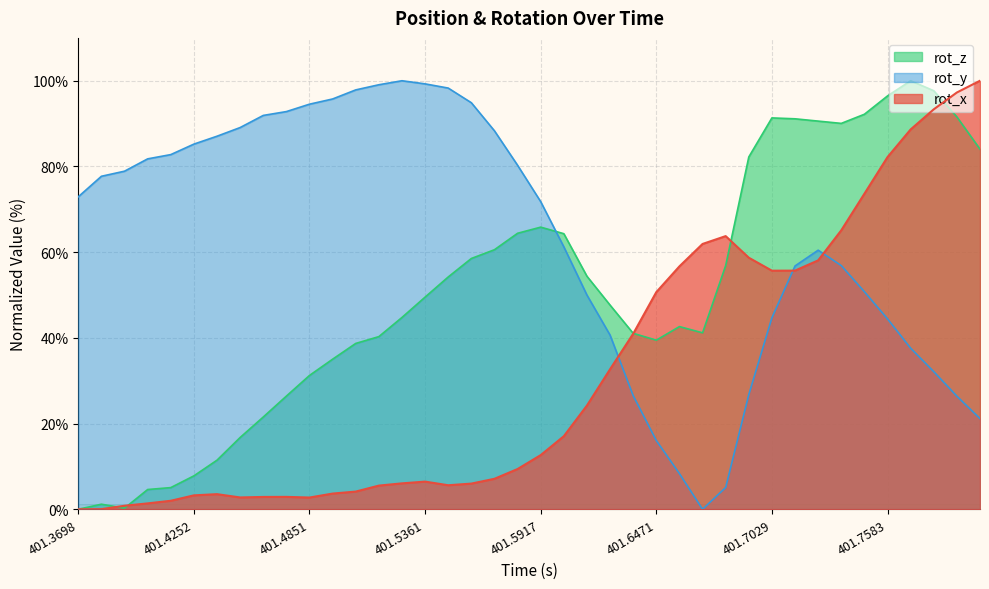

At which label is rot_z closest to 50?

401.5361